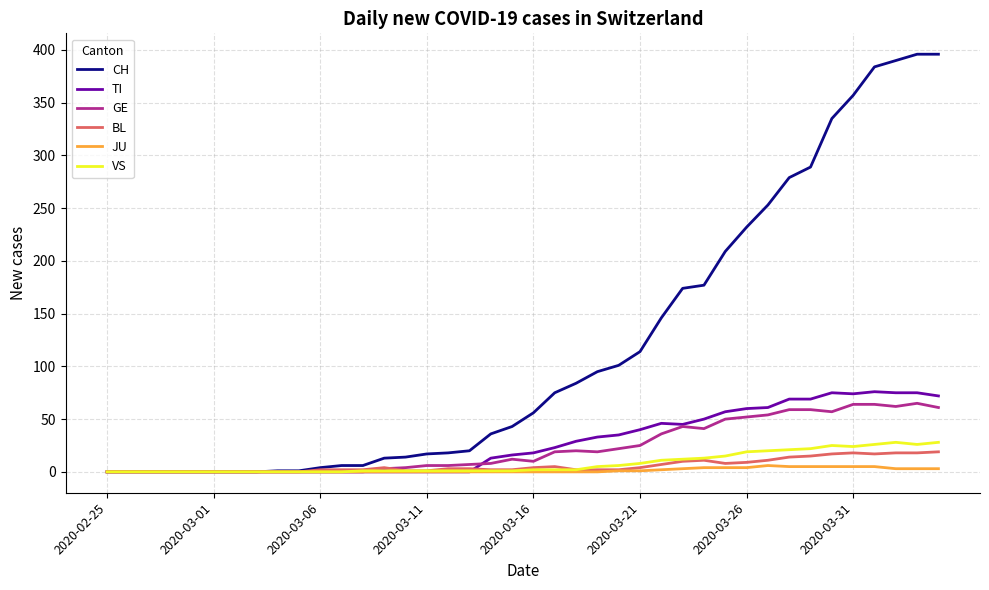

Which series has the largest range (max minus min)?

CH